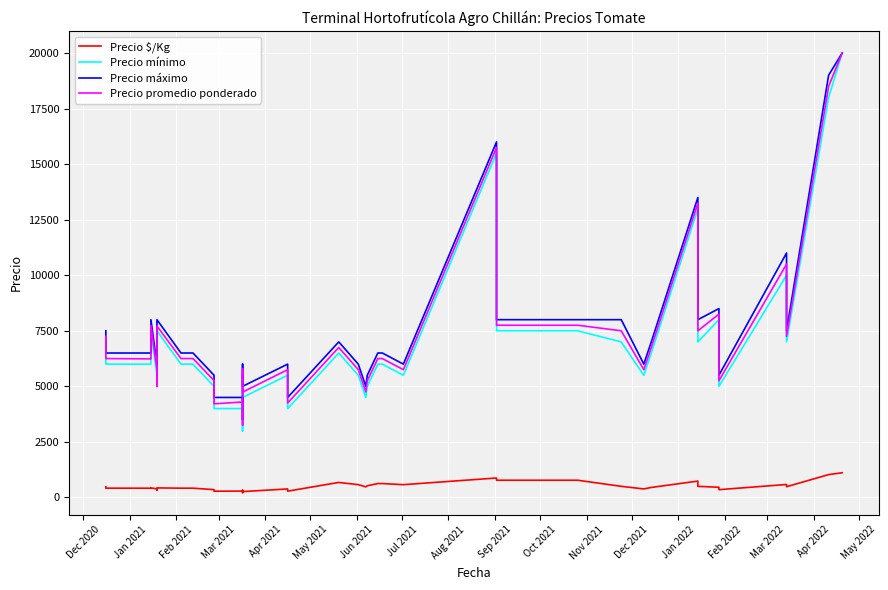

At which label does Precio $/Kg first exceed 475?

Dec 2020